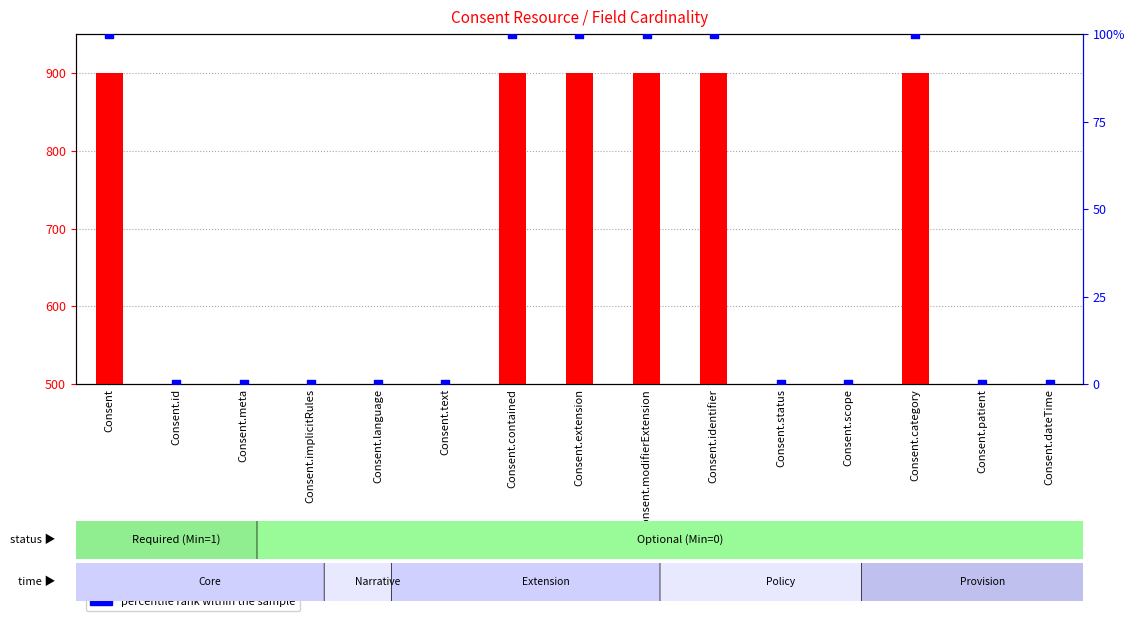

Which series reaches the maximum Y coordinate?

count